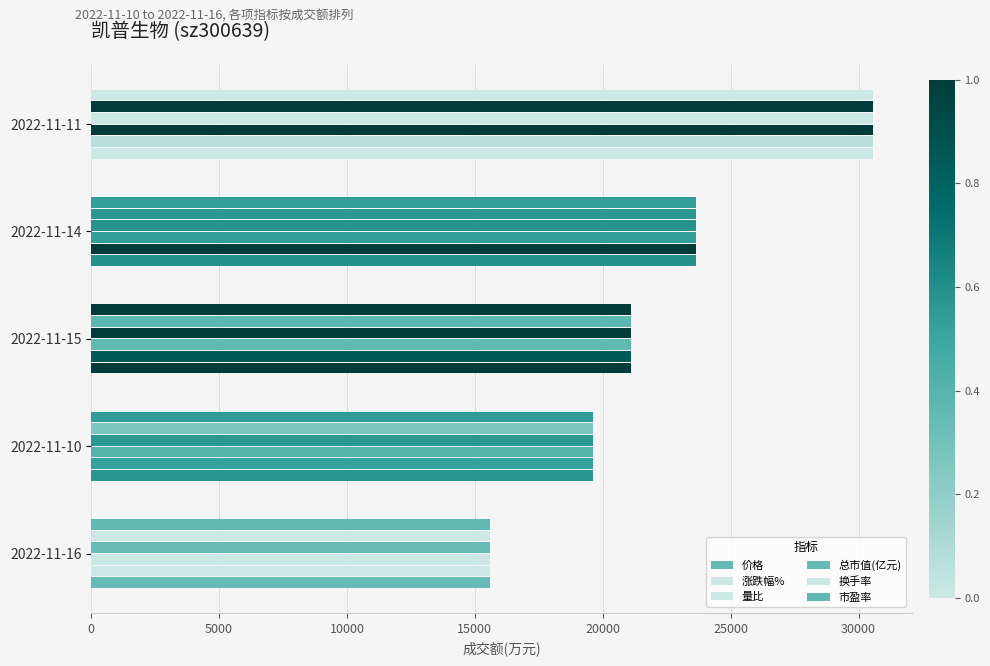

Which series has the largest total across all categories?

价格